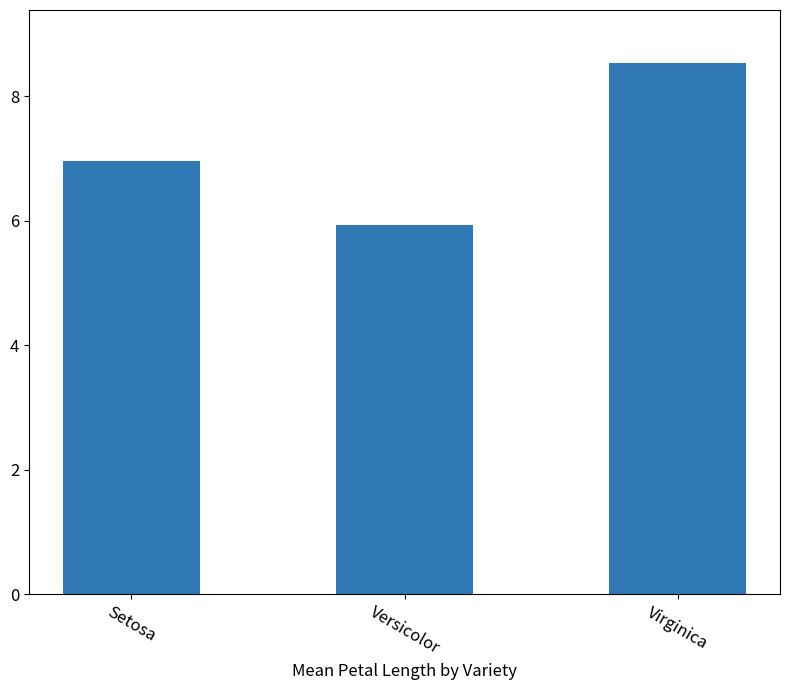

Which has a higher value, Virginica or Versicolor?

Virginica